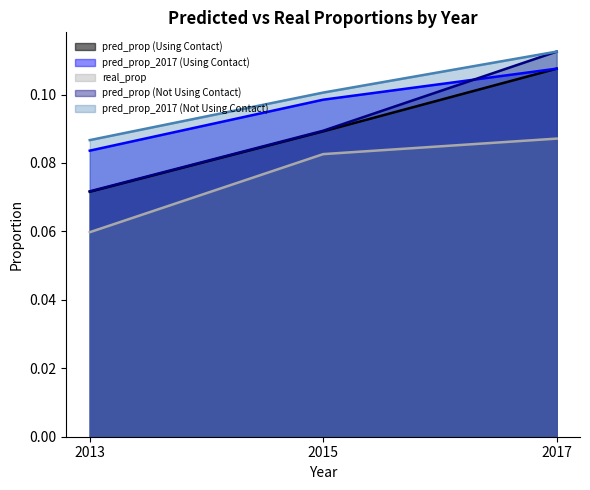

List the labels in order of pred_prop (Not Using Contact) value, largest first.

2017, 2015, 2013